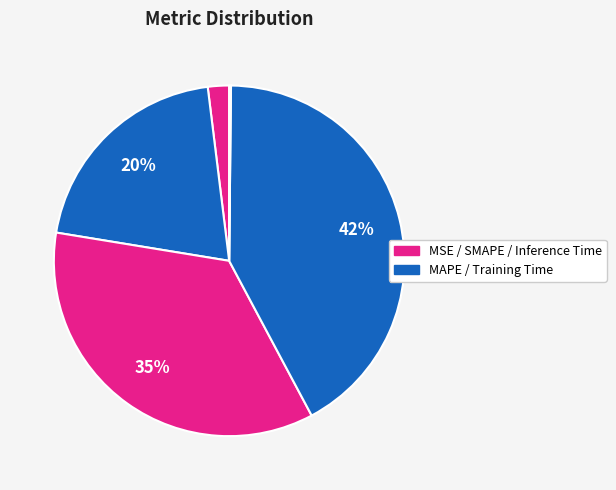

Rank the categories by value from lowest to highest.

Inference Time, MSE, MAPE, SMAPE, Training Time